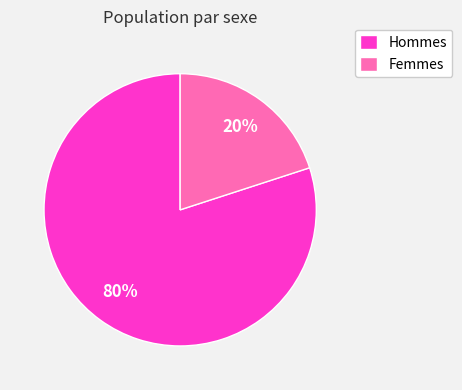

Count the number of slices in the pie.

2